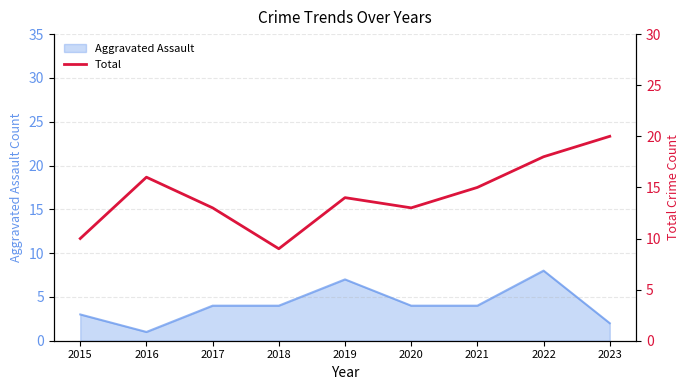

At which label does Aggravated Assault reach its minimum?

2016